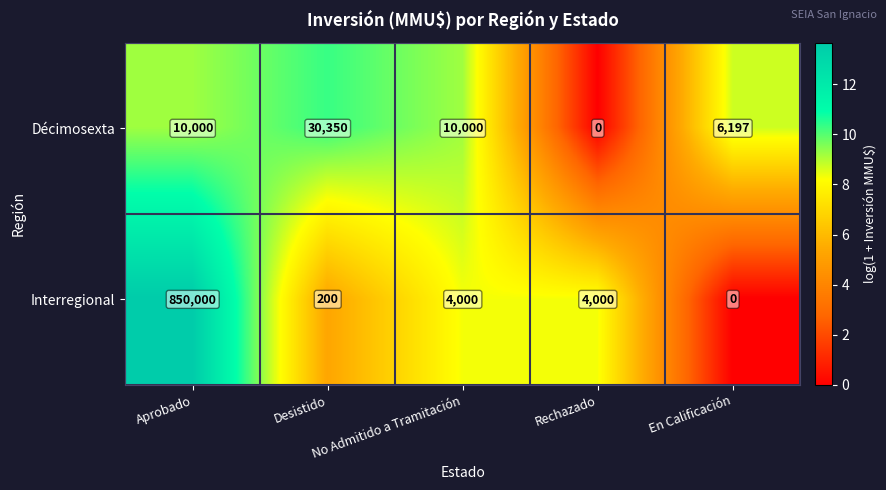

At which category is the sum across all series the highest?

Aprobado